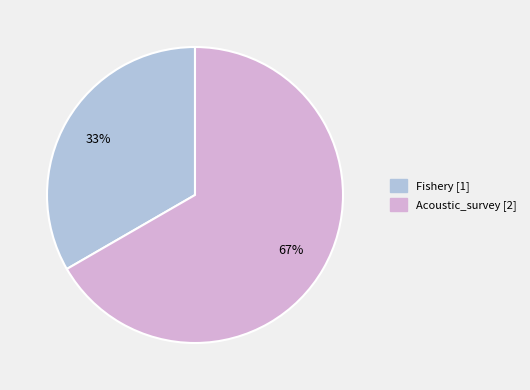

To the nearest percent, what is the average slice percentage?

50%